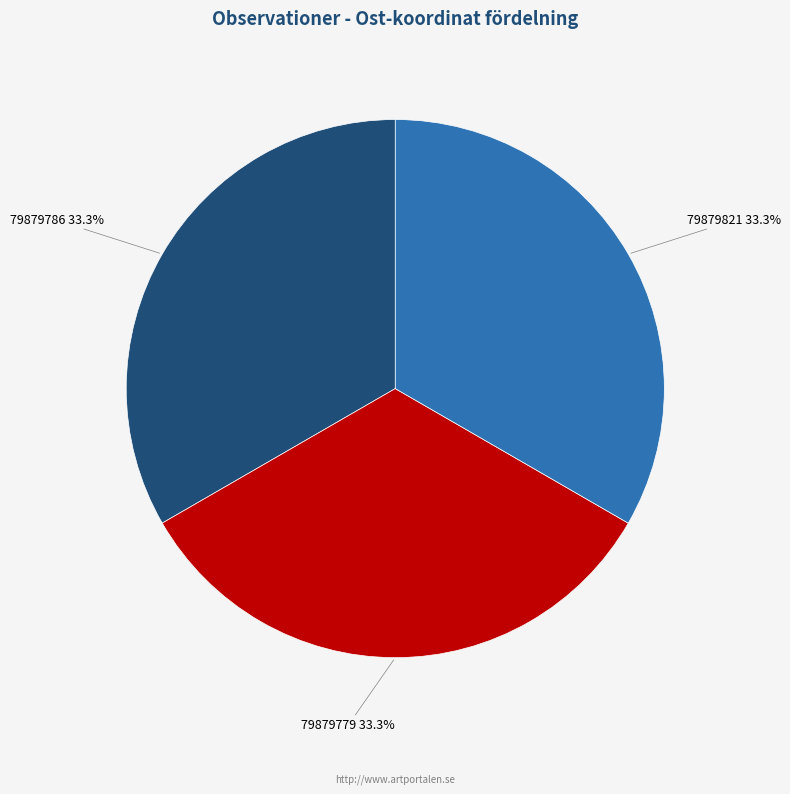

How many slices are in this pie chart?

3